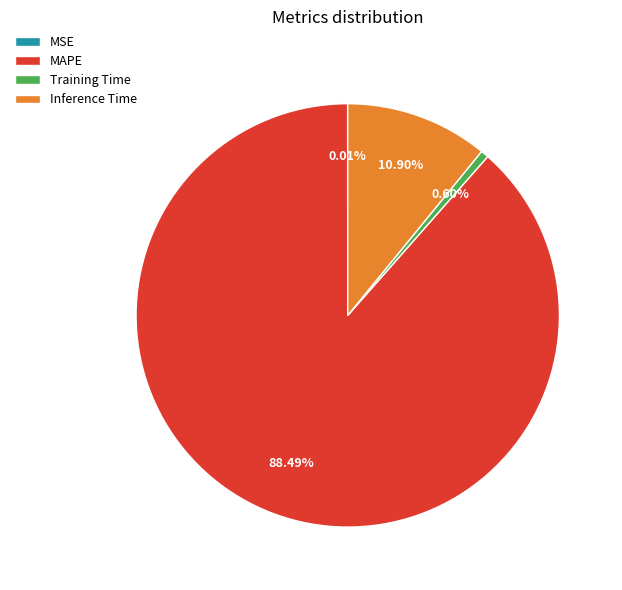

True or false: Training Time accounts for 1% of the total.

True